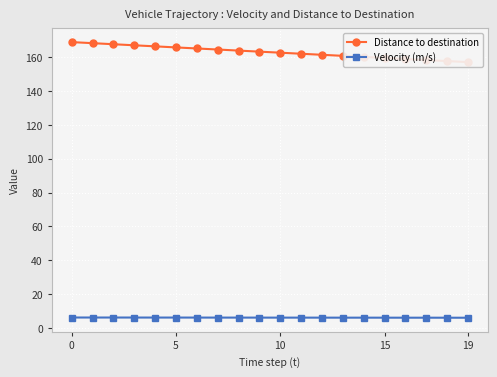

What is the sum of the Distance to destination values at 12 and 8?

325.0